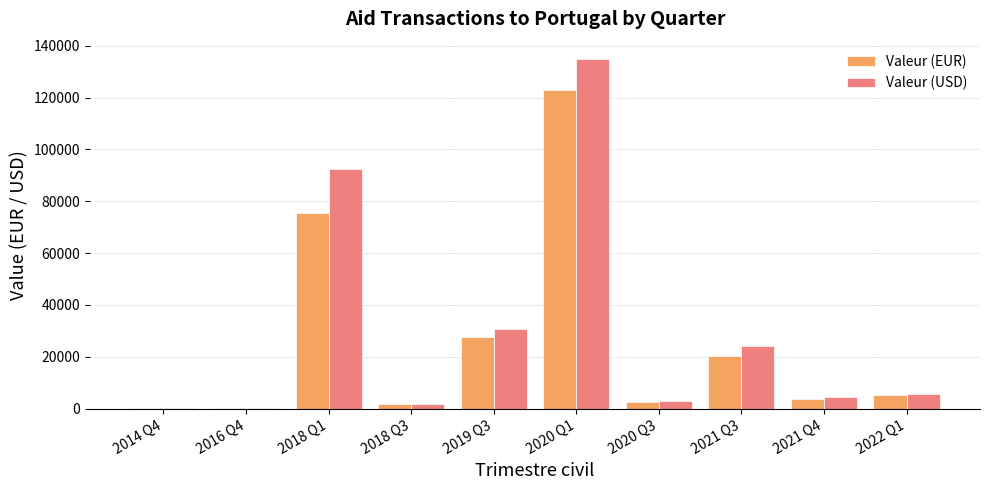

What value does the Valeur (USD) series have at 2020 Q3?

2927.0